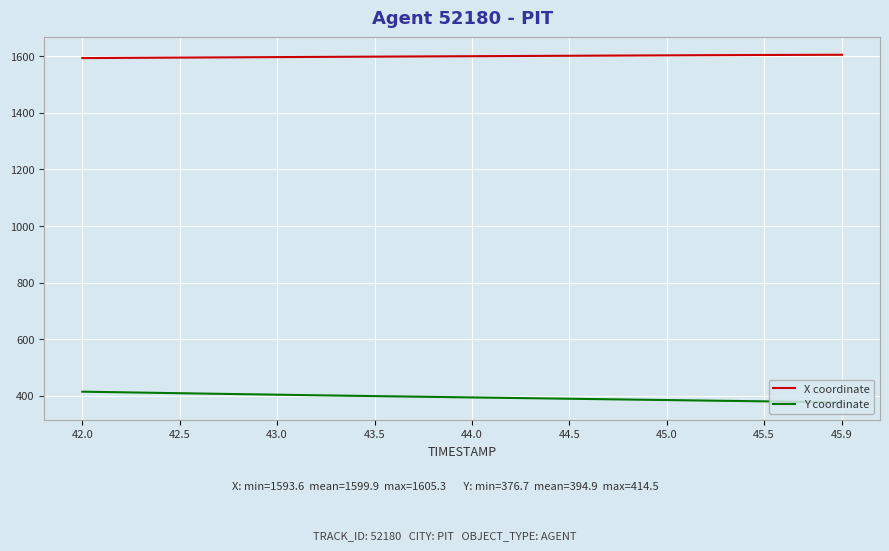

True or false: X coordinate and Y coordinate cross at least once.

False